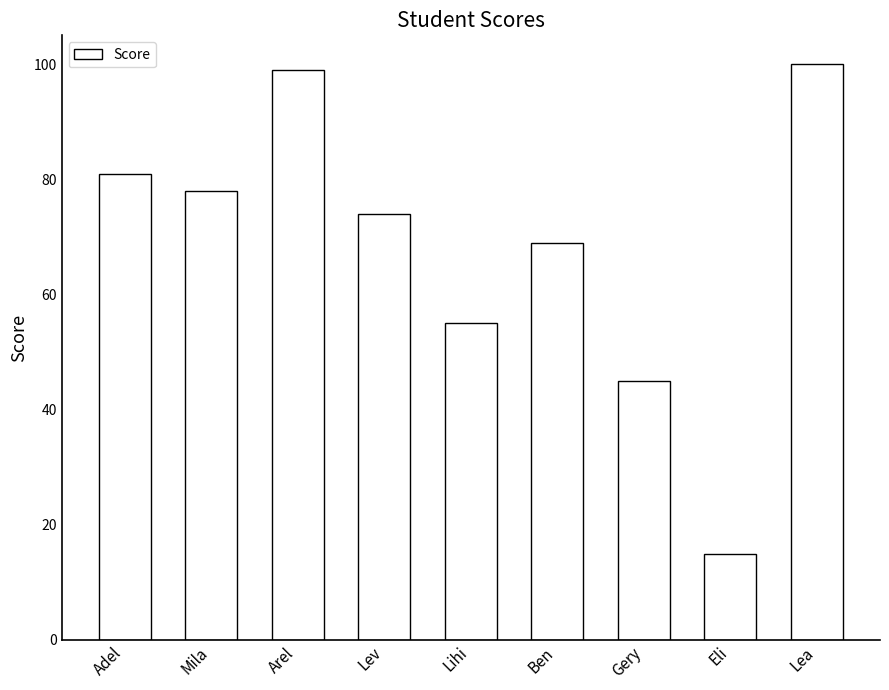

Reading right to left, transcribe all the data shown in this chart.

Lea=100	Eli=15	Gery=45	Ben=69	Lihi=55	Lev=74	Arel=99	Mila=78	Adel=81